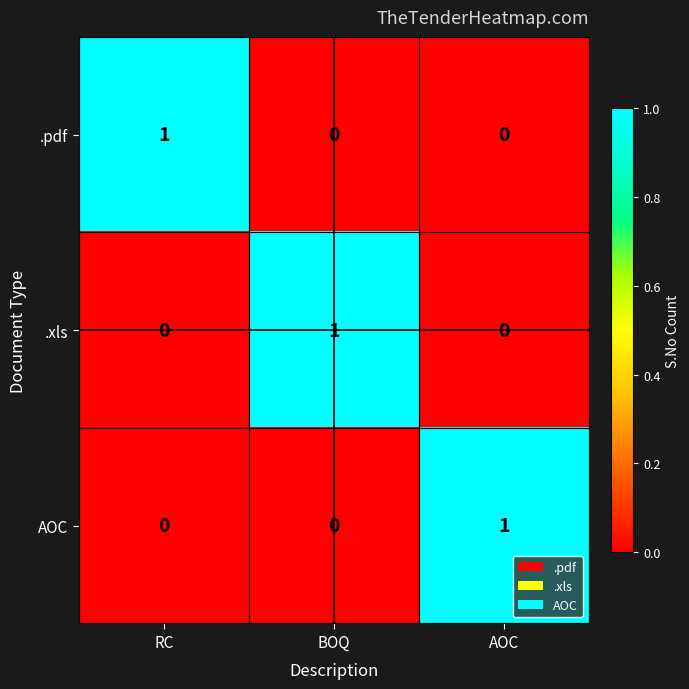

Is it true that AOC equals 1 at BOQ?

False